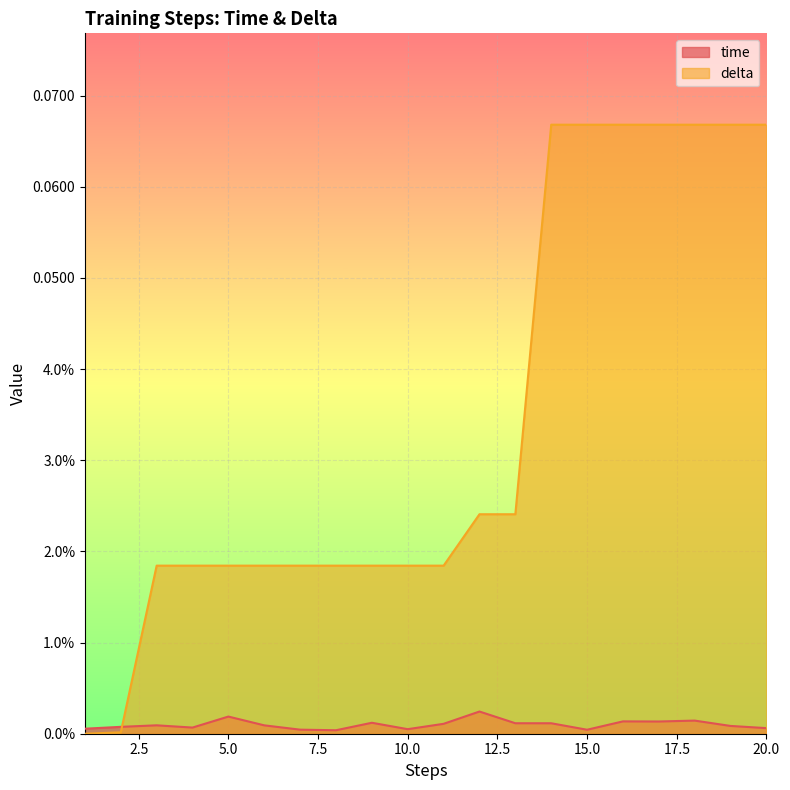

Reading left to right, extract all data points from this chart.

time: 1=0.0	2=0.0	3=0.0	4=0.0	5=0.0	6=0.0	7=0.0	8=0.0	9=0.0	10=0.0	11=0.0	12=0.0	13=0.0	14=0.0	15=0.0	16=0.0	17=0.0	18=0.0	19=0.0	20=0.0
delta: 1=0.0	2=0.0	3=0.0	4=0.0	5=0.0	6=0.0	7=0.0	8=0.0	9=0.0	10=0.0	11=0.0	12=0.0	13=0.0	14=0.1	15=0.1	16=0.1	17=0.1	18=0.1	19=0.1	20=0.1